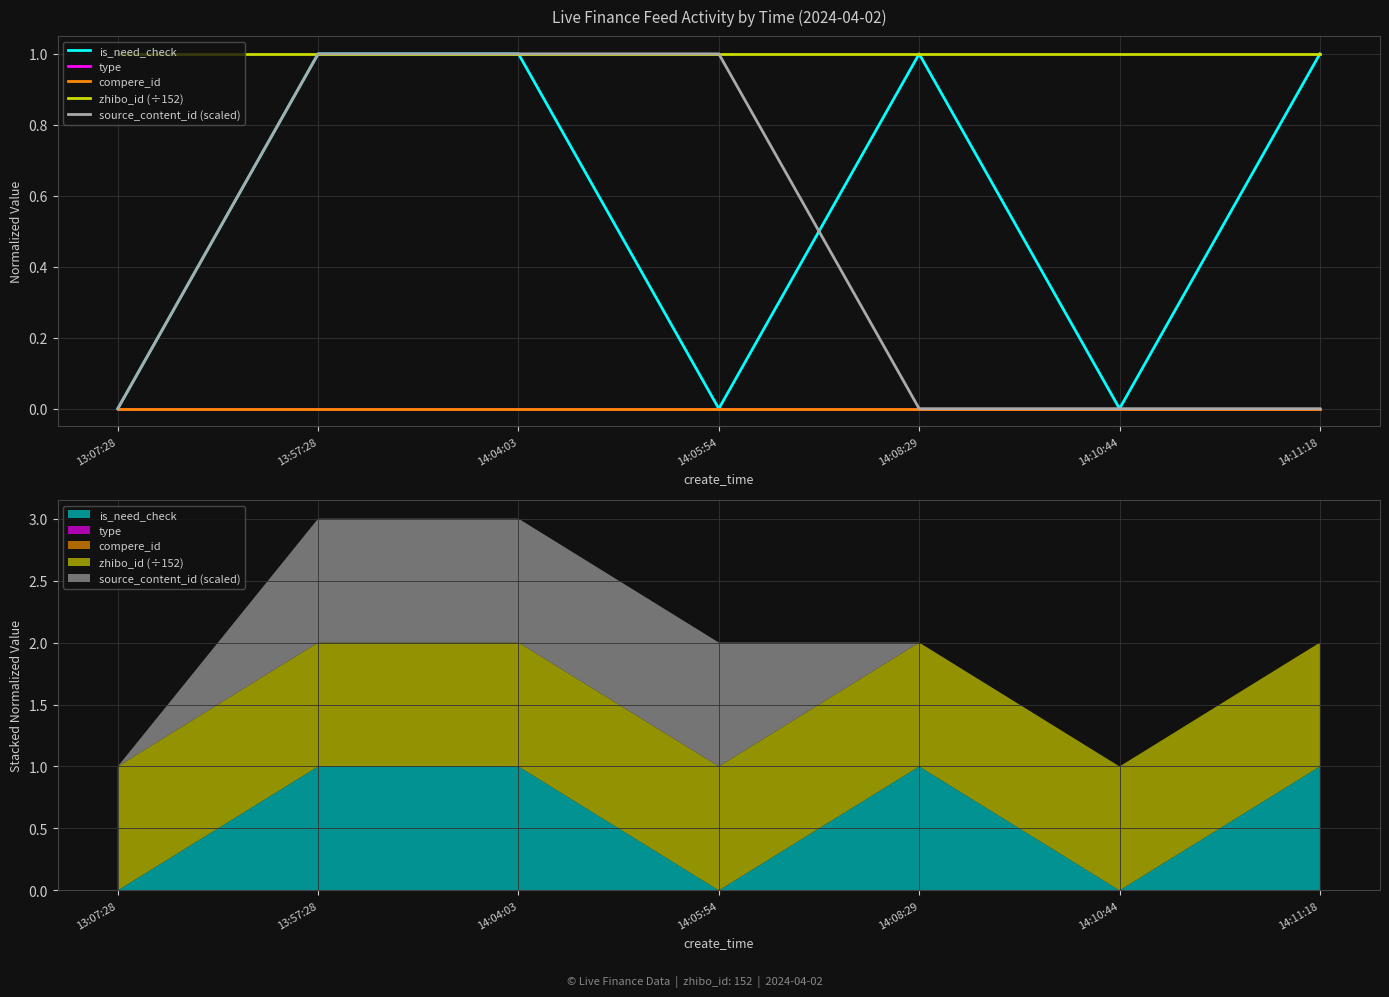

Rank the series by their maximum value, from highest to lowest.

is_need_check, zhibo_id (÷152), source_content_id (scaled), type, compere_id